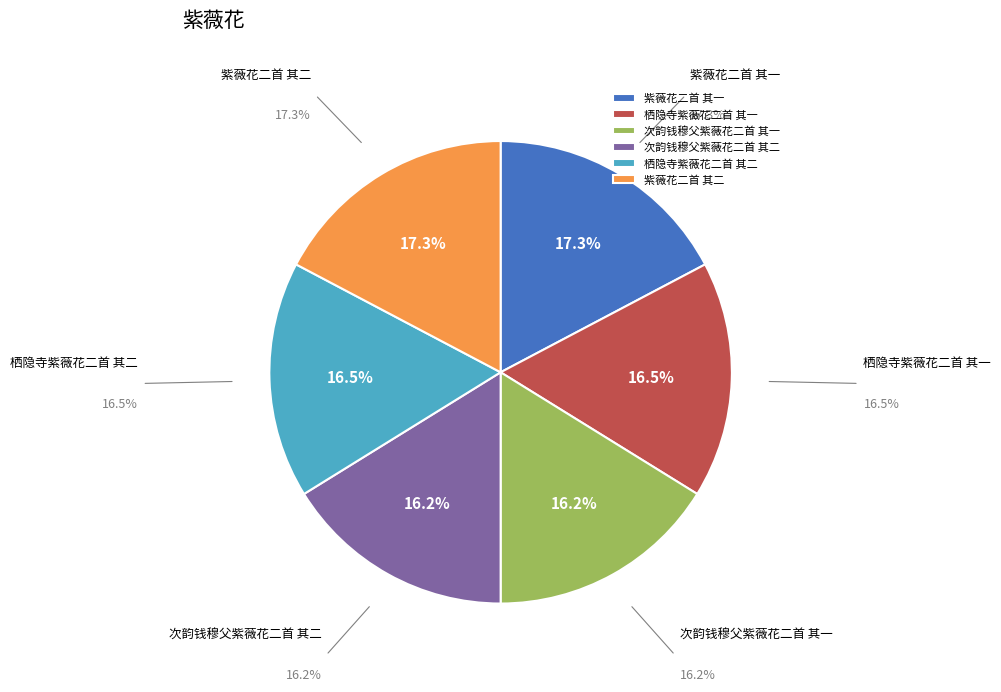

What percentage do 次韵钱穆父紫薇花二首 其二 and 紫薇花二首 其二 together represent?

33.5%